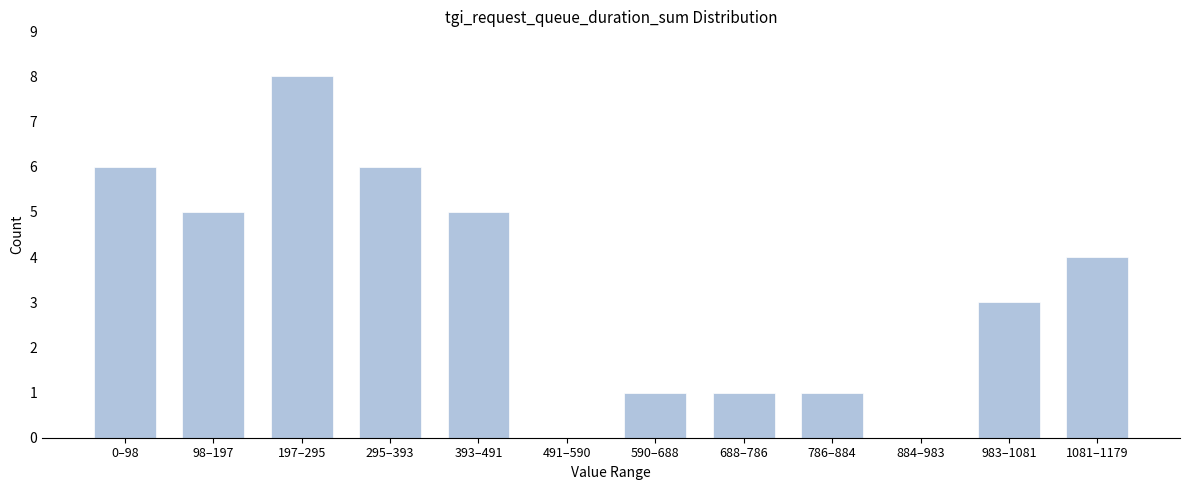

Reading left to right, what are all the values shown in this chart?

0–98=6	98–197=5	197–295=8	295–393=6	393–491=5	491–590=0	590–688=1	688–786=1	786–884=1	884–983=0	983–1081=3	1081–1179=4